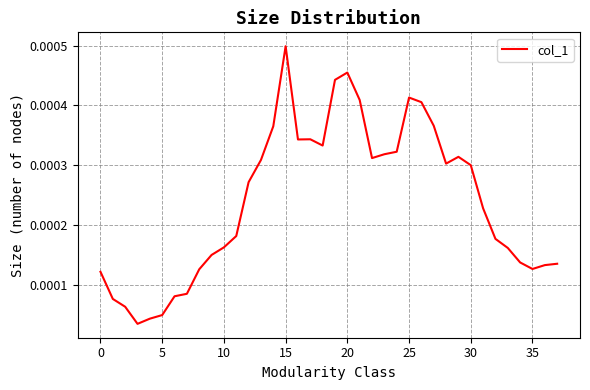

How many lines are shown in the chart?

1